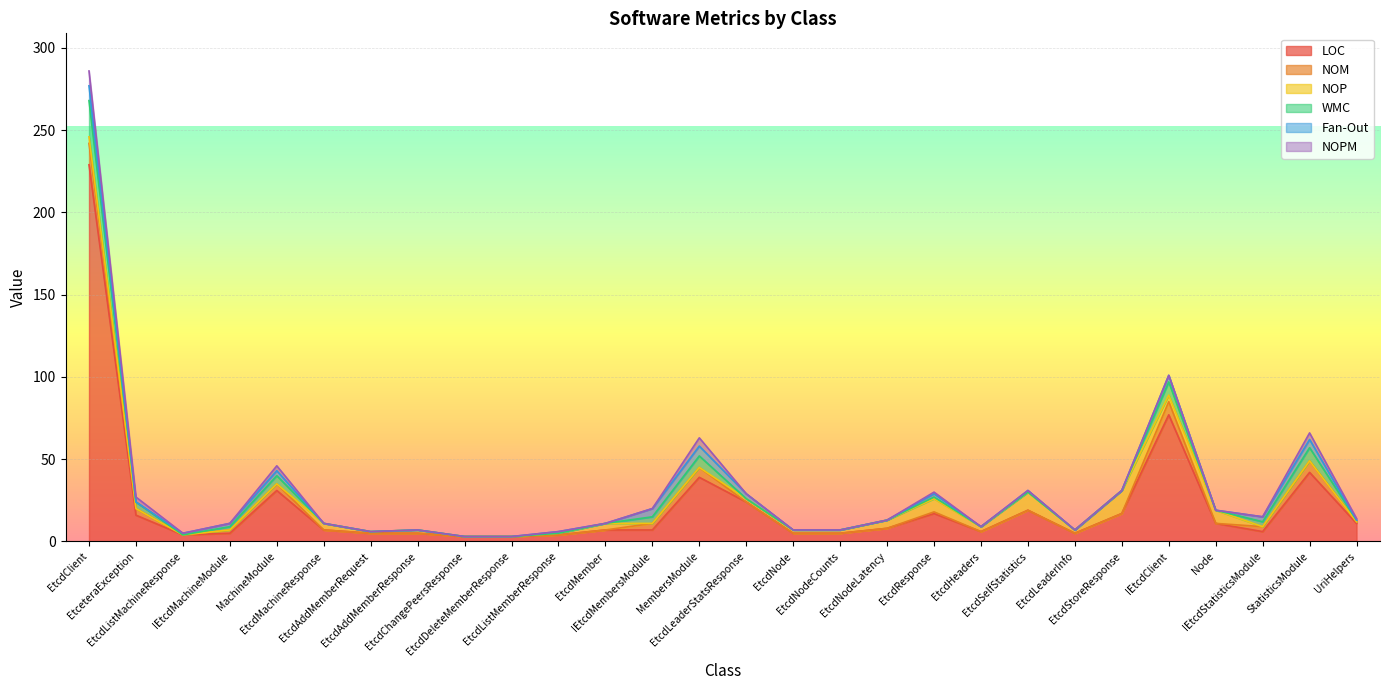

What is the average value of the NOM series?

2